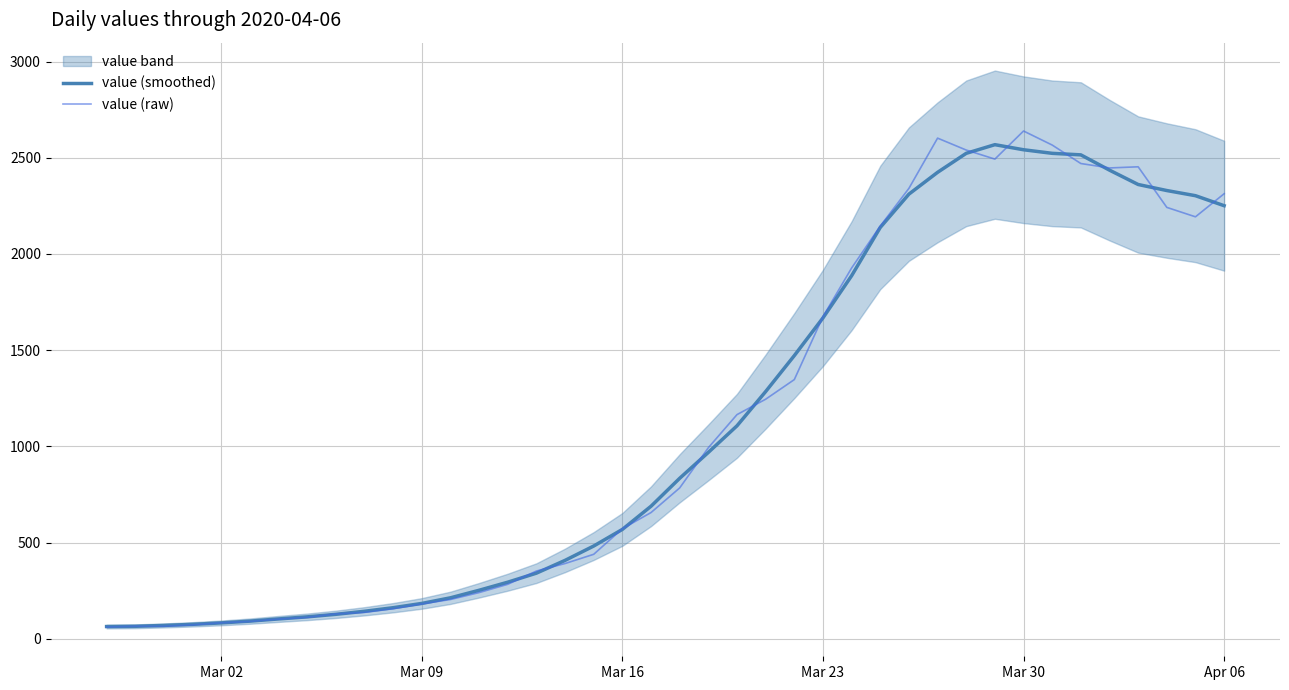

How many lines are shown in the chart?

2